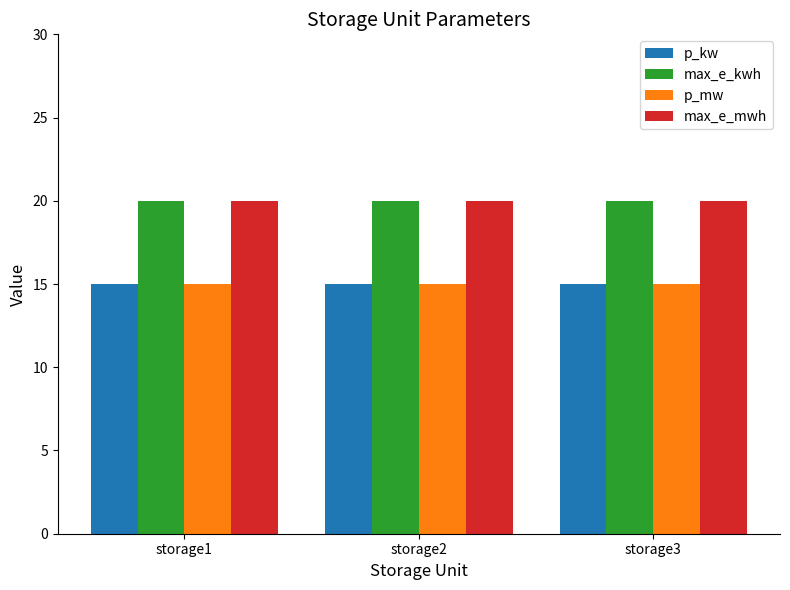

At how many categories does at least one series exceed 18?

3